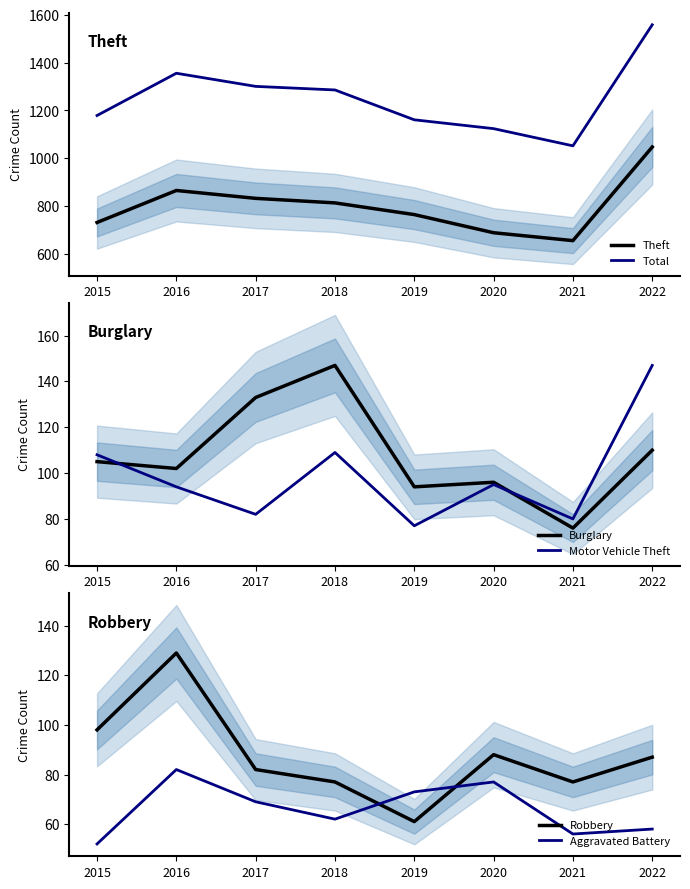

Reading left to right, extract all data points from this chart.

Theft: 731	865	832	813	764	688	655	1047
Total: 1179	1356	1301	1286	1161	1124	1052	1559
Burglary: 105	102	133	147	94	96	76	110
Motor Vehicle Theft: 108	94	82	109	77	95	80	147
Robbery: 98	129	82	77	61	88	77	87
Aggravated Battery: 52	82	69	62	73	77	56	58